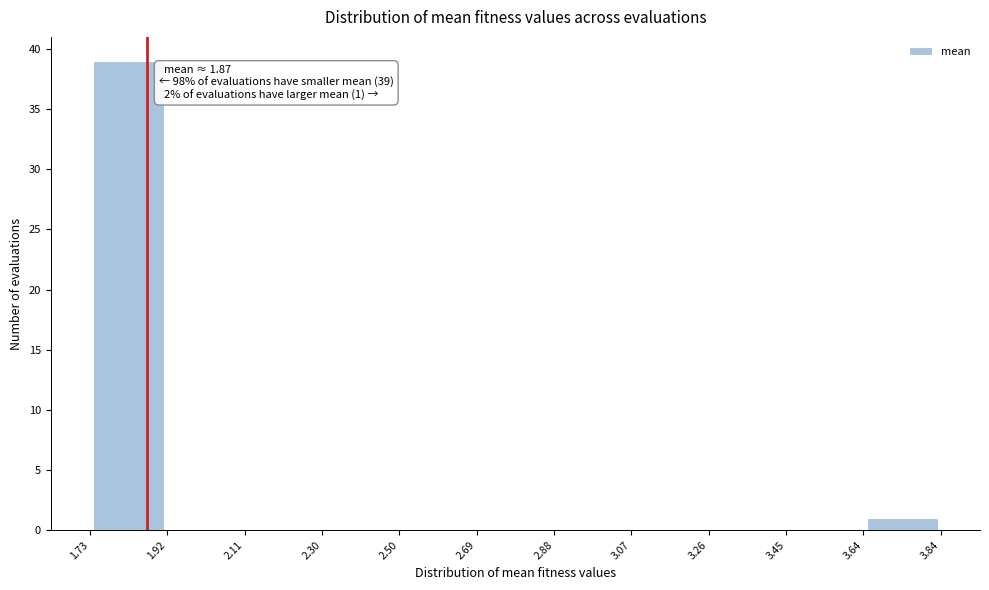

Over which range of the x-axis is the bar tallest?

1.73 to 1.92